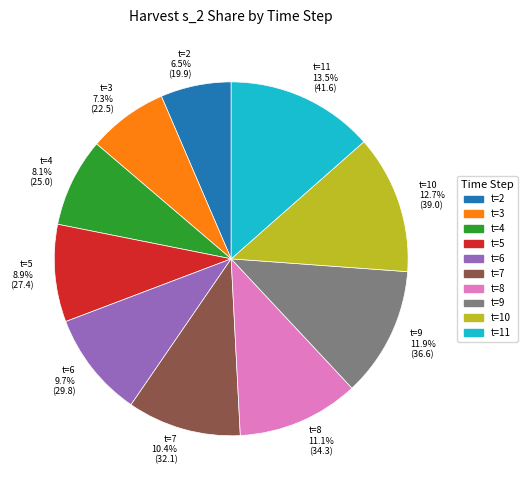

Combined, do t=11 13.5% (41.6) and t=10 12.7% (39.0) account for over 50%?

No